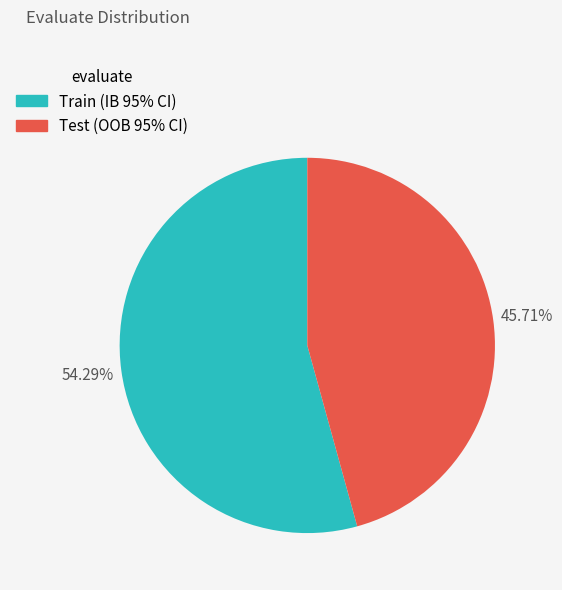

How many segments does this pie chart have?

2